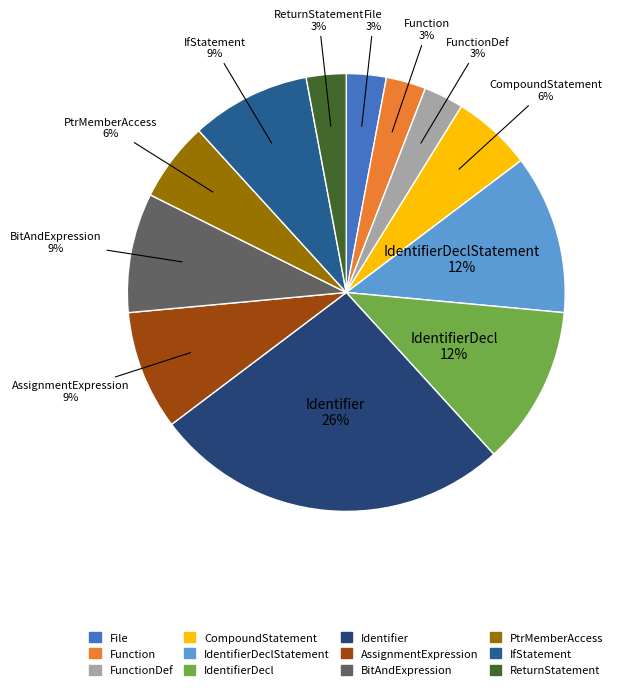

Which has a higher value, PtrMemberAccess or File?

PtrMemberAccess